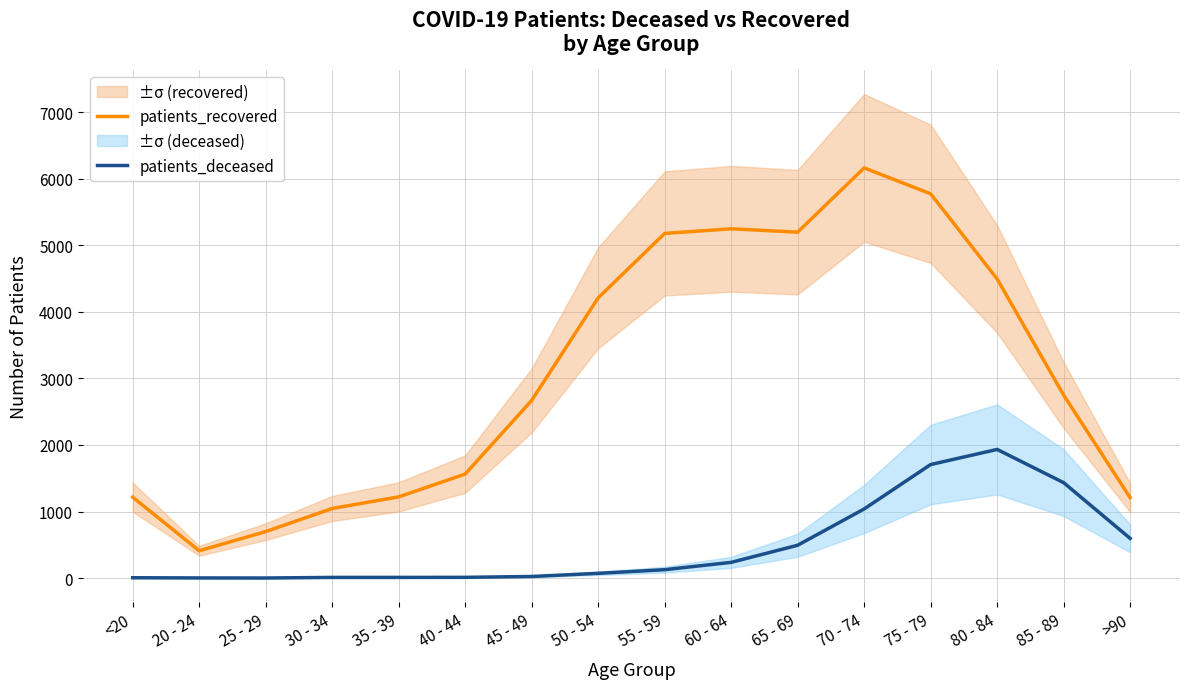

Is it true that patients_deceased equals 20 at 40 - 44?

False